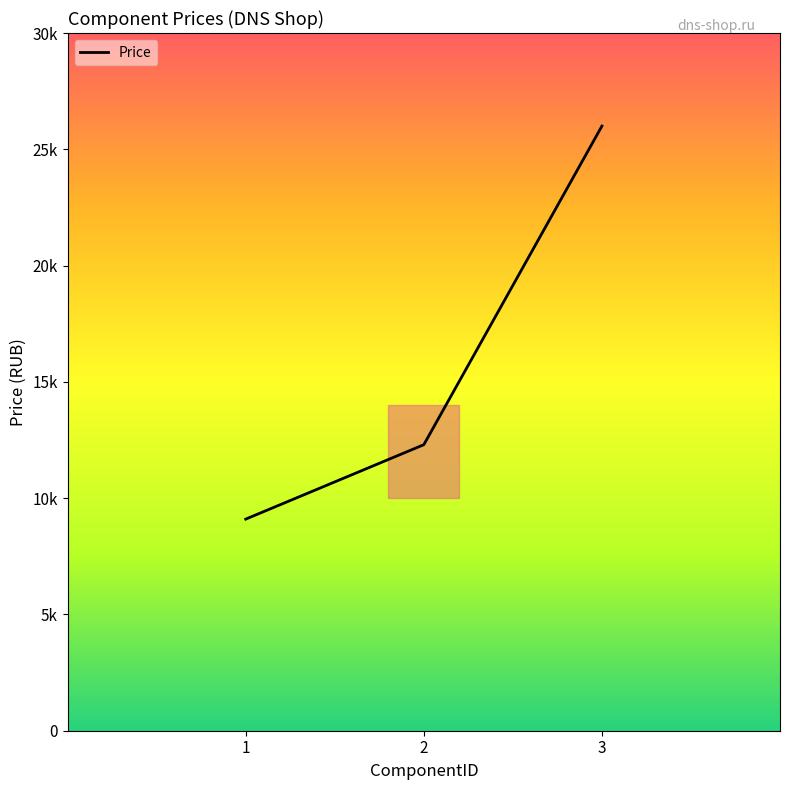

Reading left to right, list all the values displayed in this chart.

1=9099	2=12299	3=25999